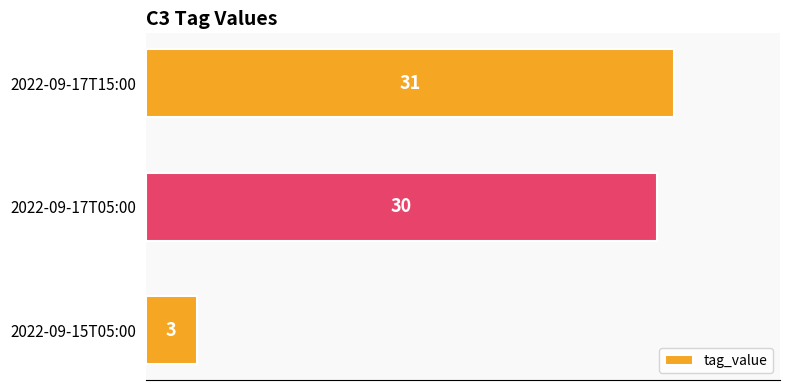

What is the greatest value displayed?

31